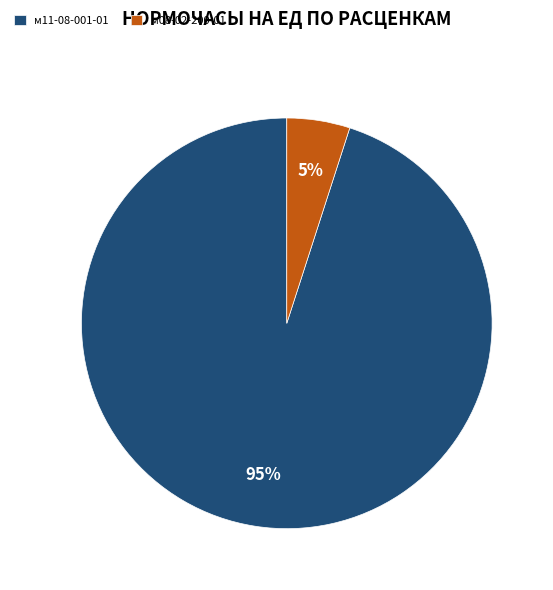

How many slices are in this pie chart?

2